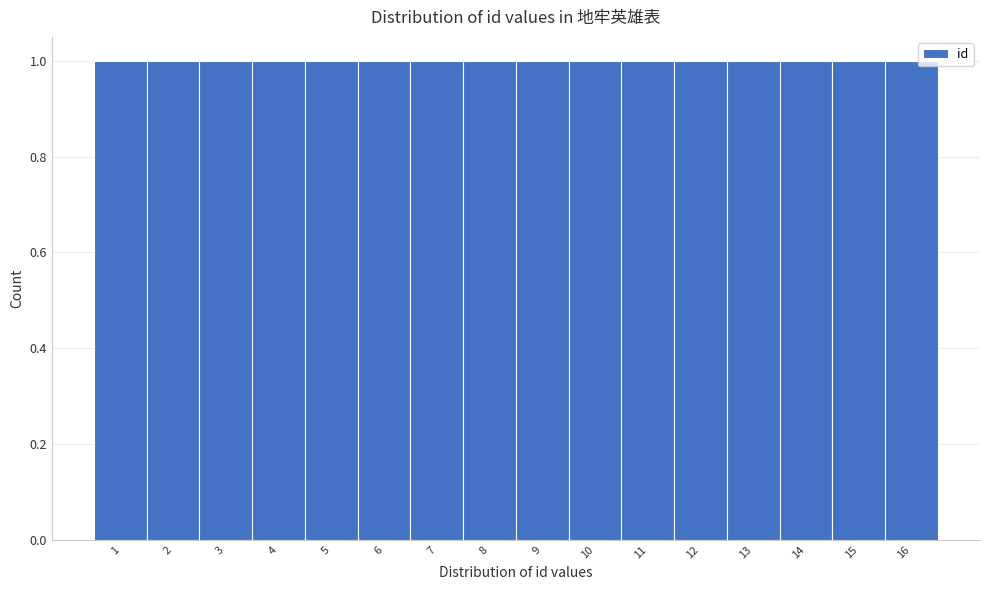

Reading left to right, list every bar in this chart as the range it spans on the x-axis followed by its height. The values are not printed on the chart, so give them approximately, as read against the axis.

0.5 to 1.5: 1
1.5 to 2.5: 1
2.5 to 3.5: 1
3.5 to 4.5: 1
4.5 to 5.5: 1
5.5 to 6.5: 1
6.5 to 7.5: 1
7.5 to 8.5: 1
8.5 to 9.5: 1
9.5 to 10.5: 1
10.5 to 11.5: 1
11.5 to 12.5: 1
12.5 to 13.5: 1
13.5 to 14.5: 1
14.5 to 15.5: 1
15.5 to 16.5: 1